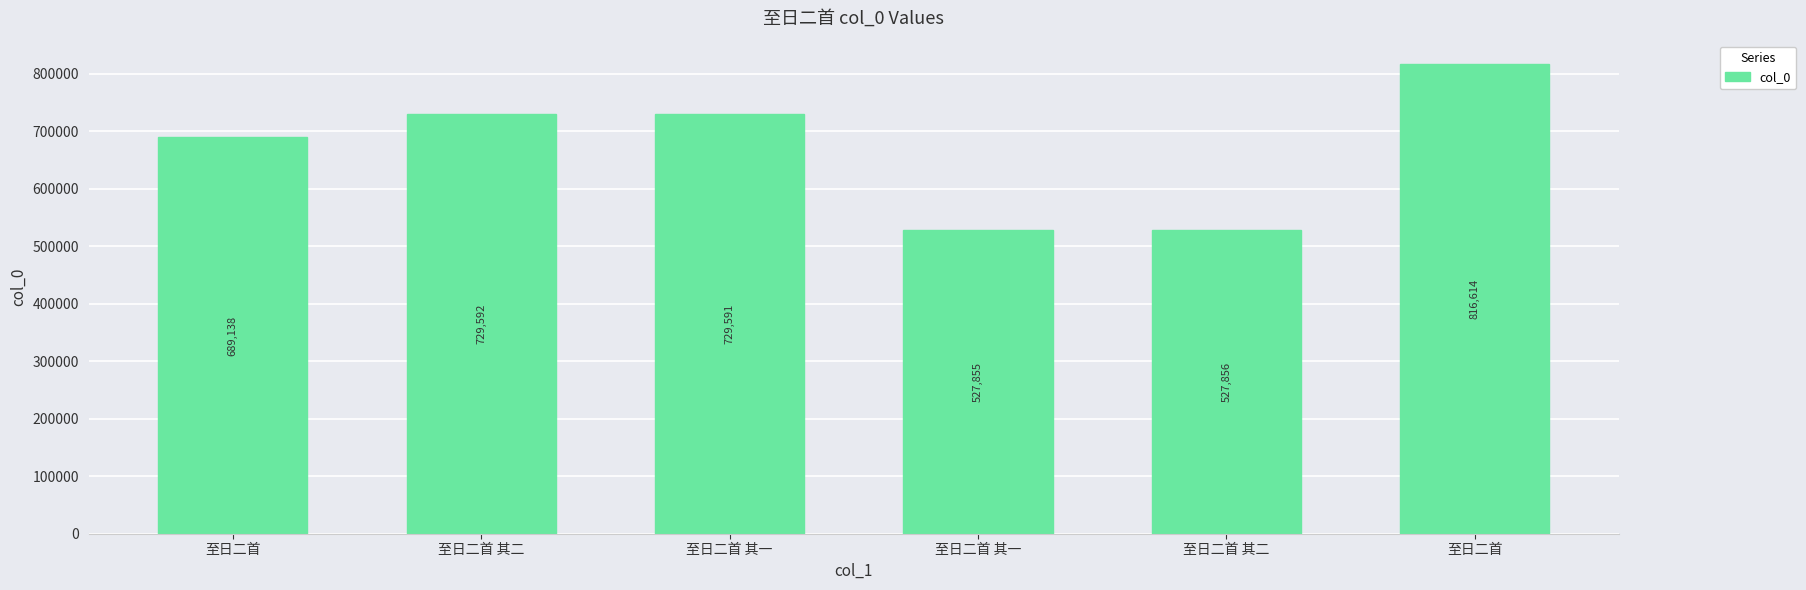

Which has a higher value, 至日二首 or 至日二首 其二?

至日二首 其二